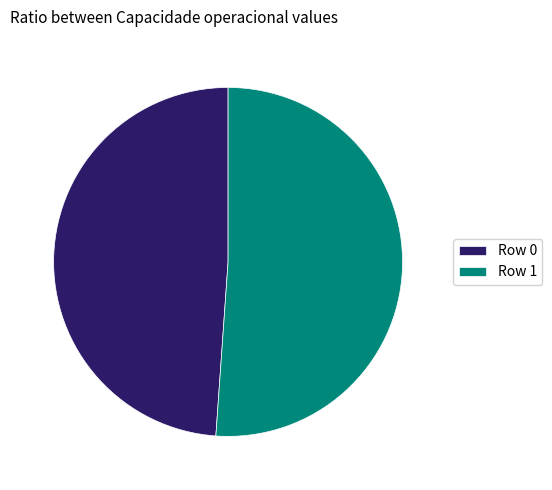

Which slice is the largest?

Row 1